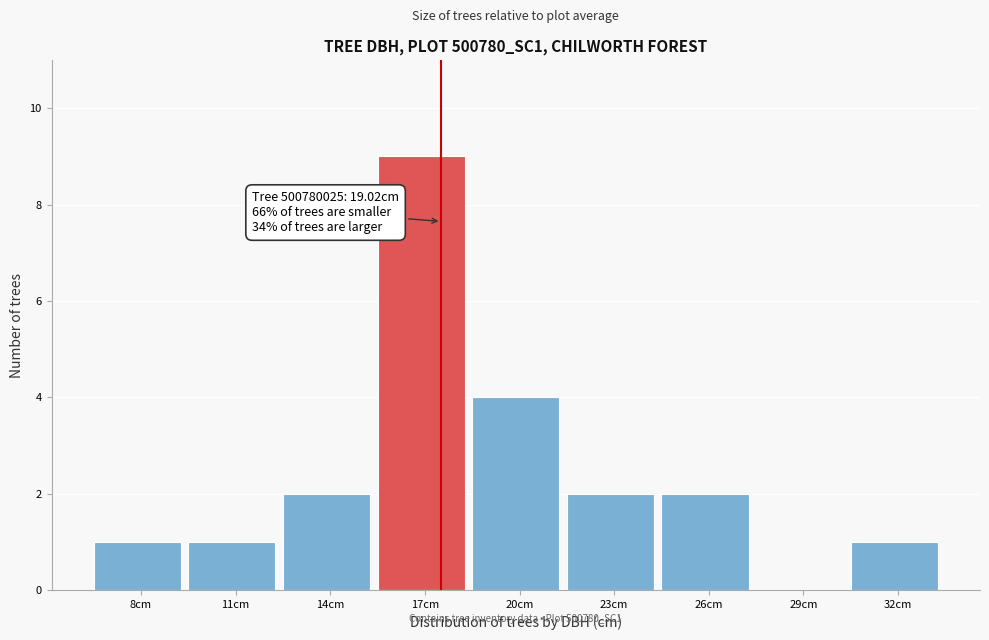

Reading left to right, transcribe all the data shown in this chart.

8cm=1	11cm=1	14cm=2	17cm=9	20cm=4	23cm=2	26cm=2	29cm=0	32cm=1